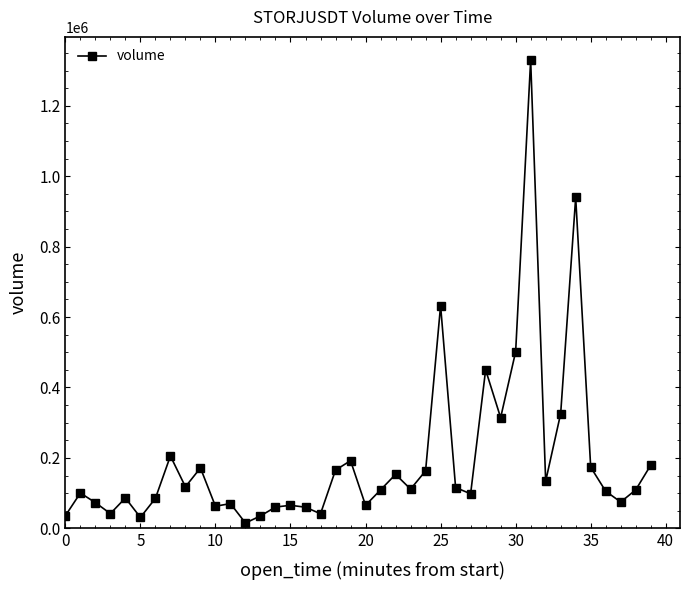

What is the greatest value displayed?

1329780